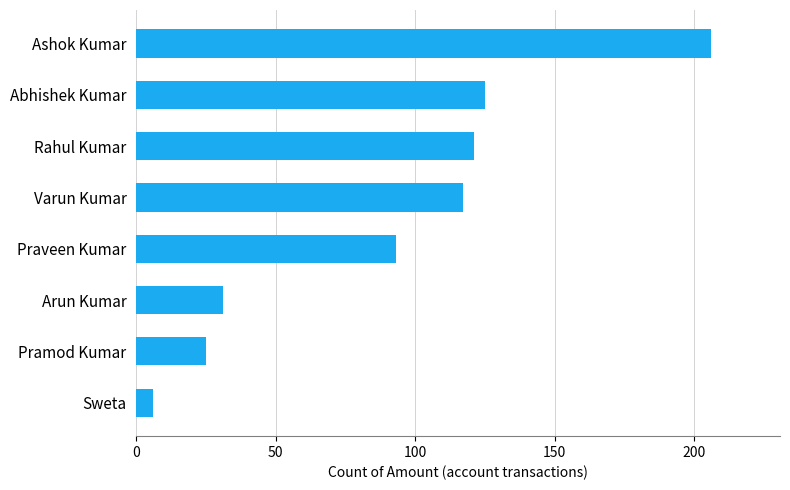

What is the change in value from Pramod Kumar to Varun Kumar?

+92